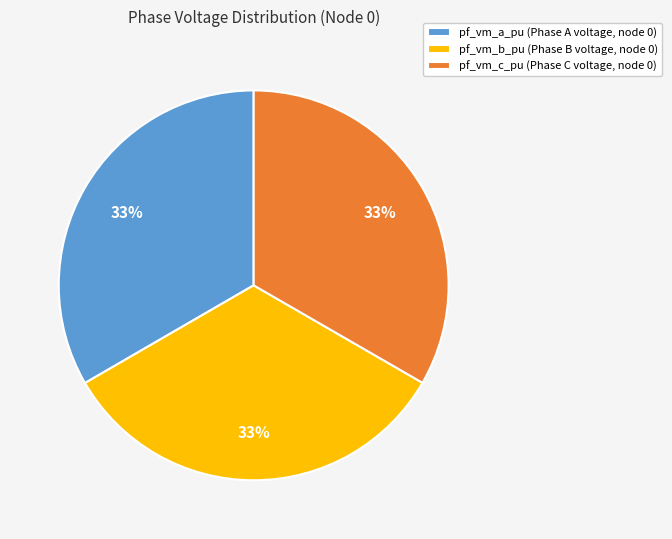

Is there a majority slice in this chart?

No